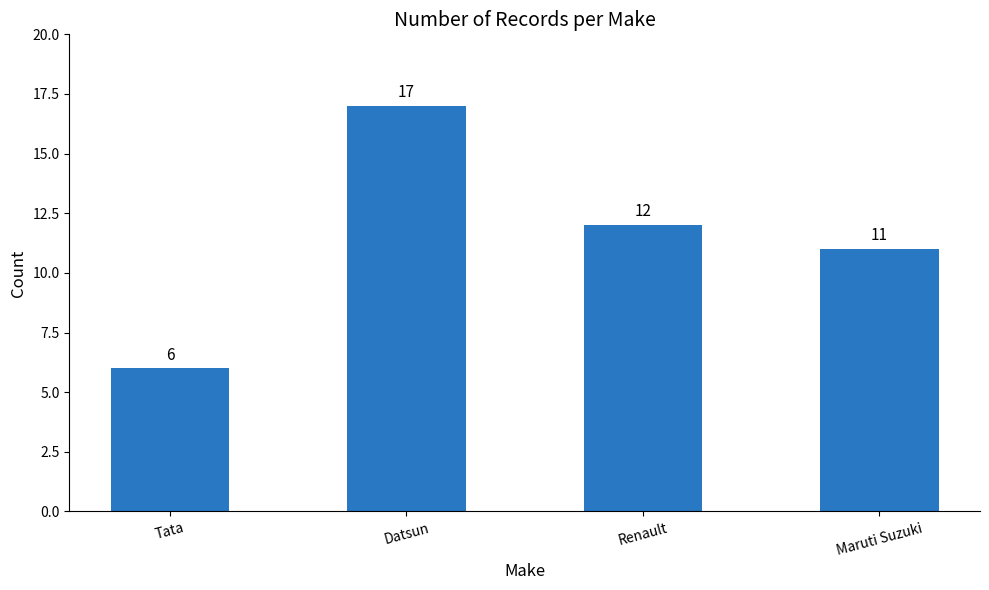

The chart shows a value of 3 at Maruti Suzuki. True or false?

False